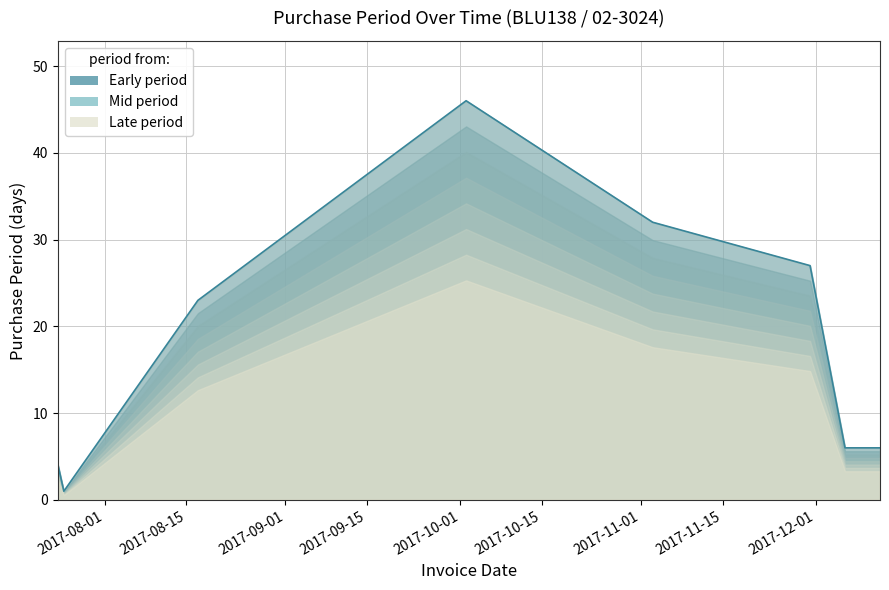

Reading left to right, transcribe all the data shown in this chart.

2017-07-24=4	2017-07-25=1	2017-08-17=23	2017-10-02=46	2017-11-03=32	2017-11-30=27	2017-12-06=6	2017-12-12=6